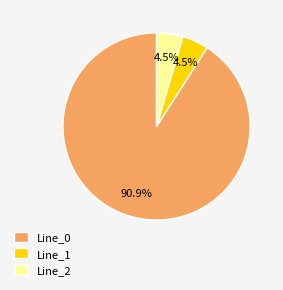

Do Line_1 and Line_2 together represent more than half of the pie?

No